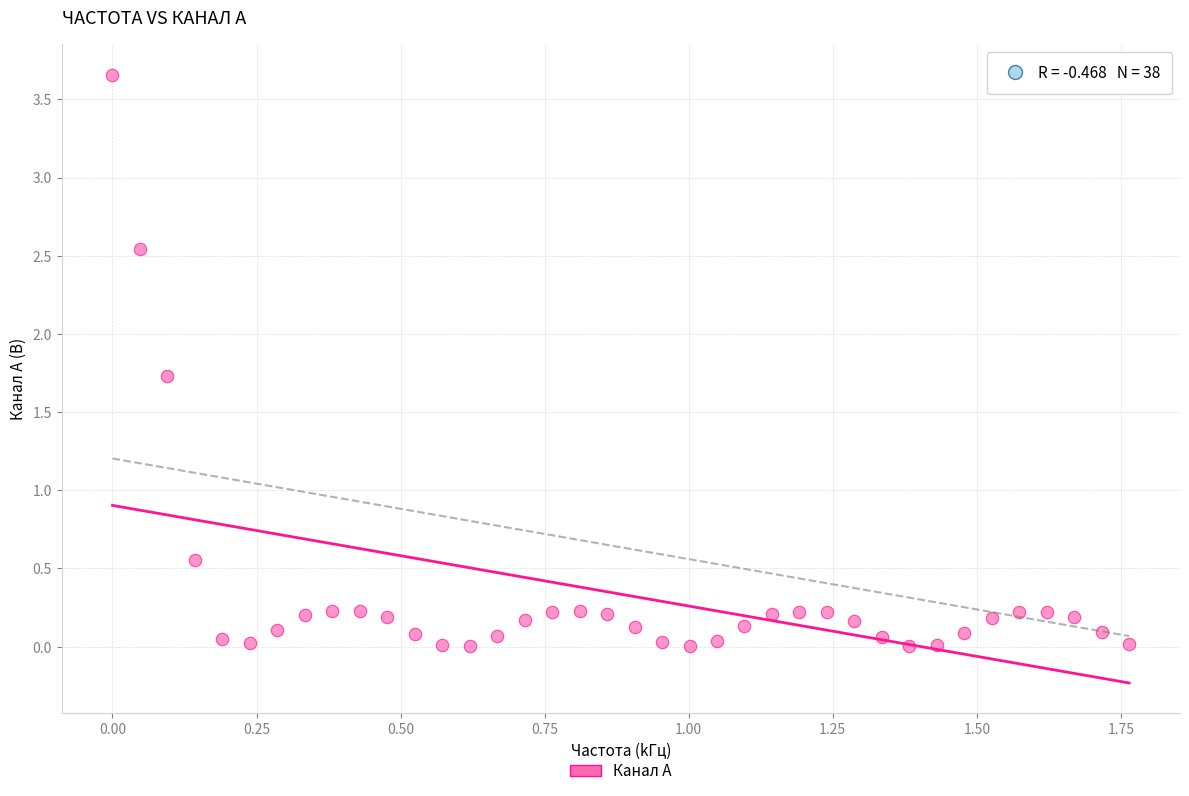

What is the range of X values (max minus min)?

1.8